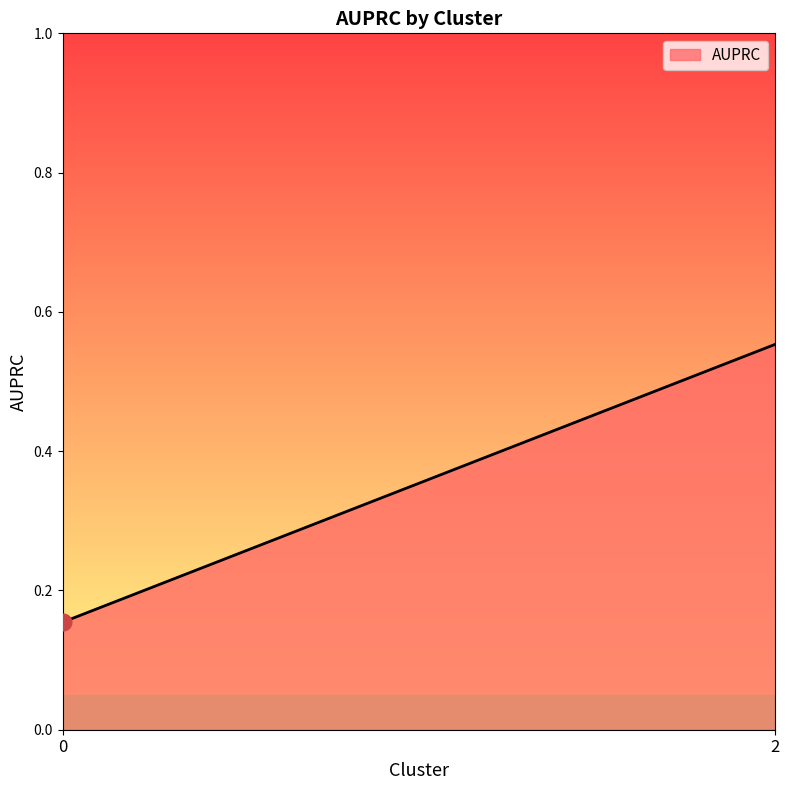

What is the sum of all values?

0.7